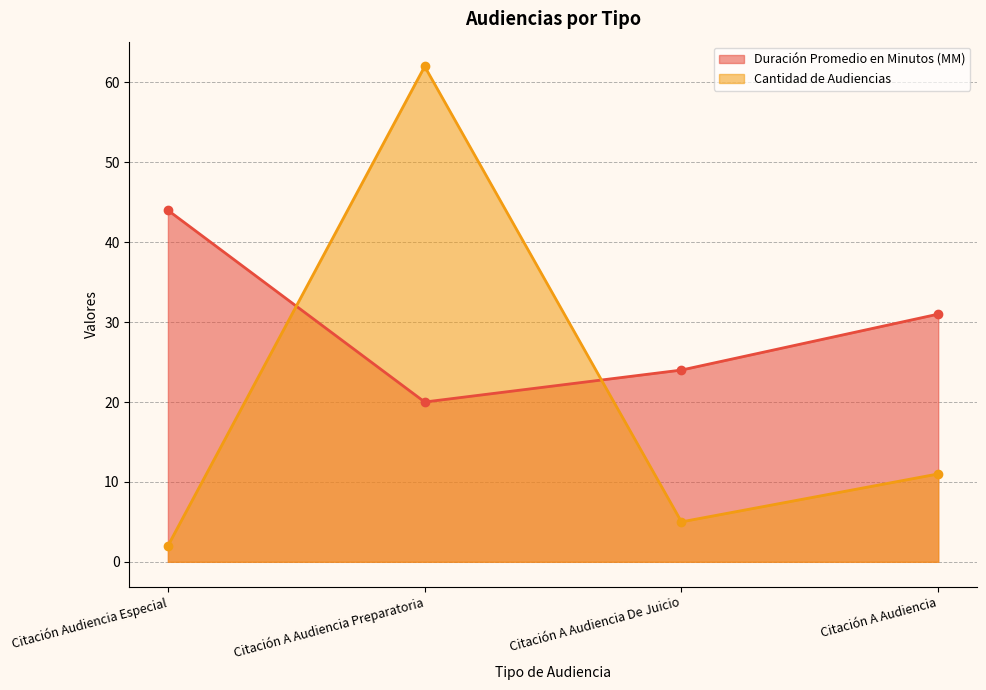

What is the value of the Cantidad de Audiencias point at the 2nd from the left?

62